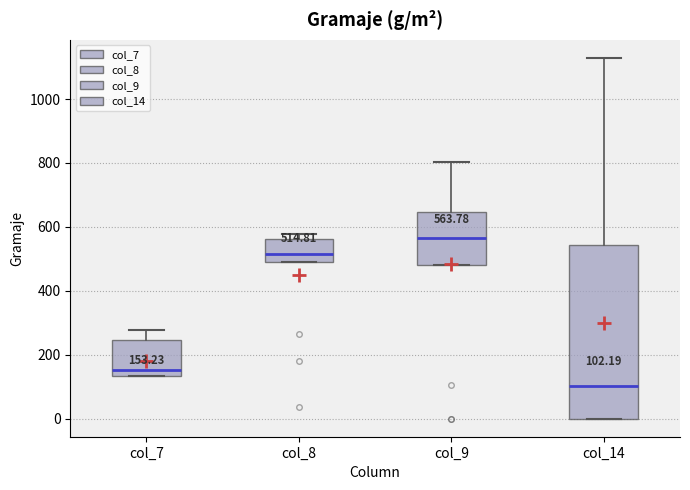

Which box has the highest median line?

col_9